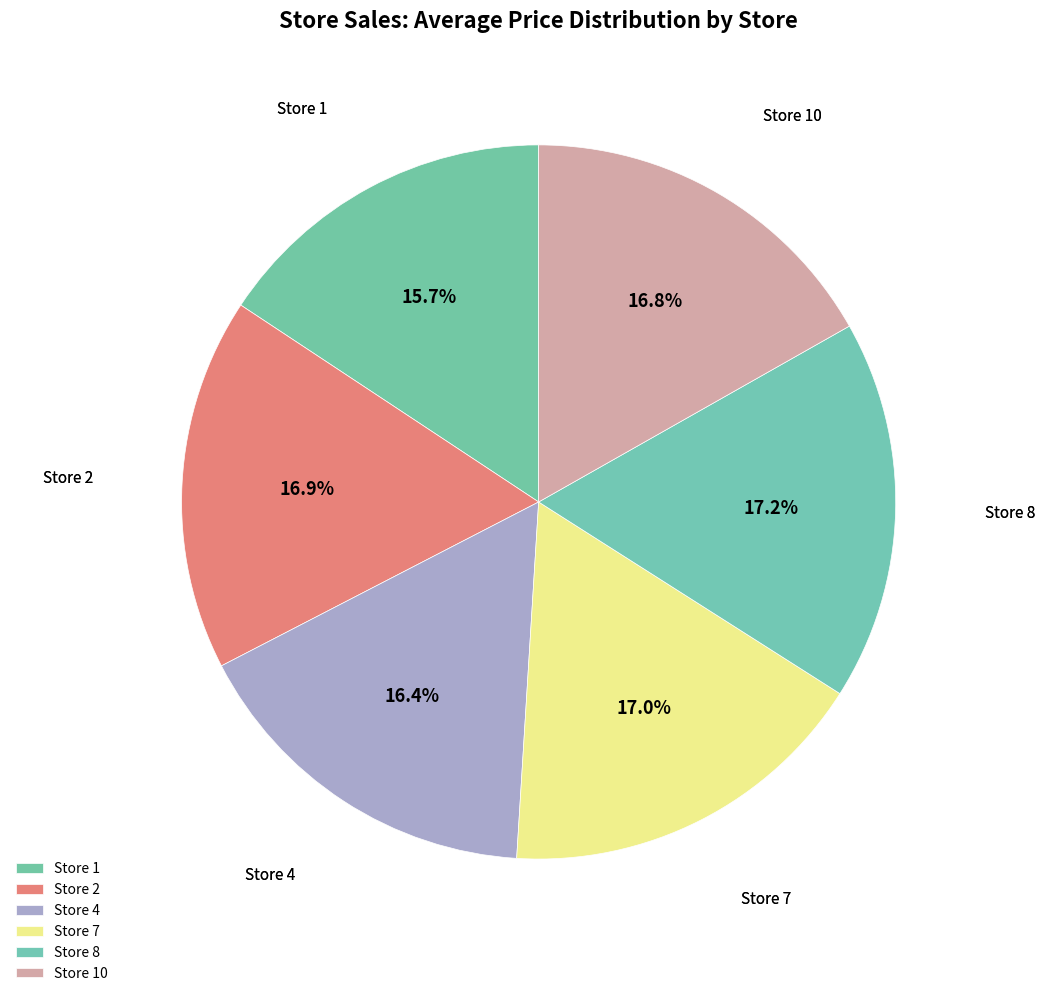

Is Store 4 the majority of the pie?

No